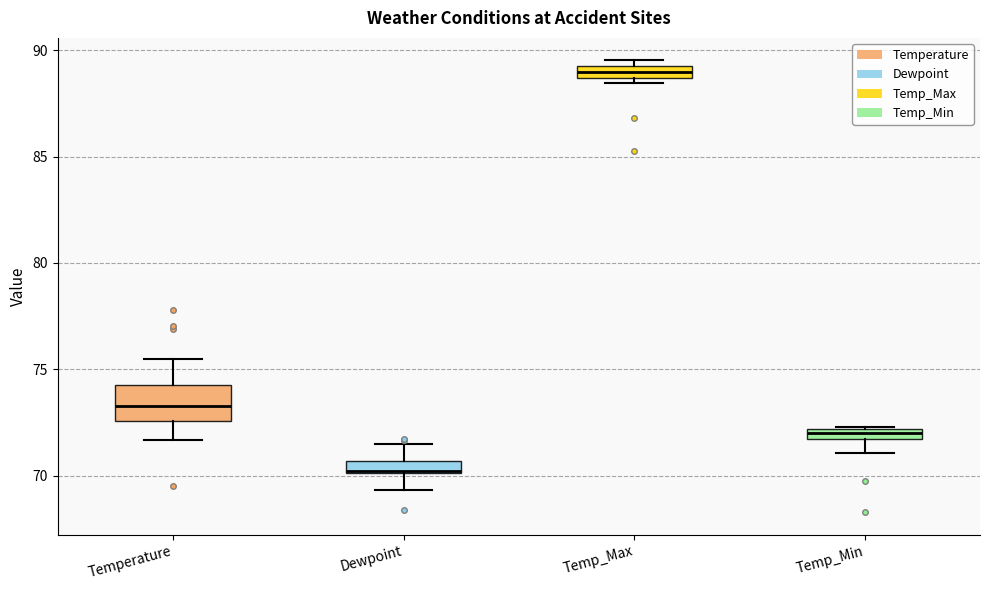

Where is the upper edge of the box for Temperature on the y-axis? The values are not printed on the chart, so give them approximately, as read against the axis.

74.0